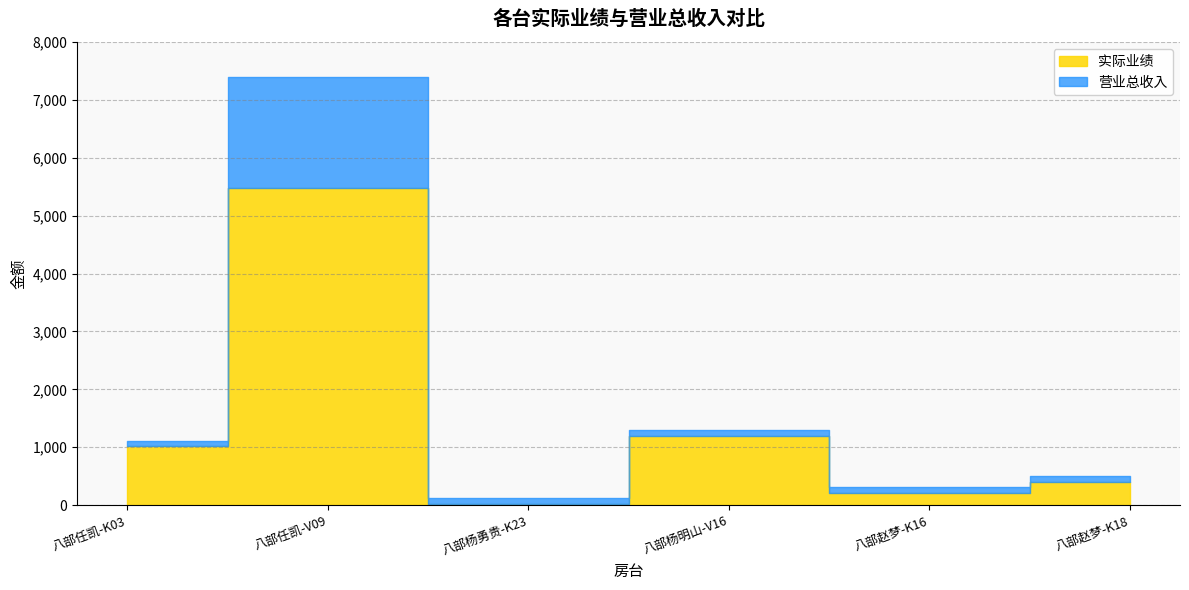

Reading left to right, list all the values displayed in this chart.

实际业绩: 1012	5475	20	1200	207	398
营业总收入: 1112	7394	120	1300	307	498